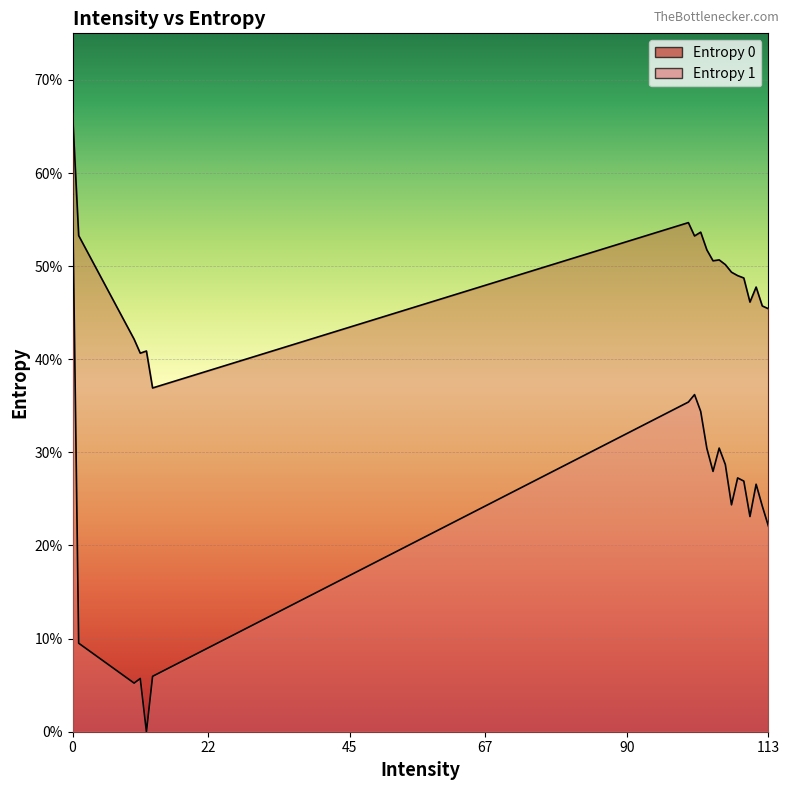

List the labels in order of Entropy 1 value, smallest first.

12, 10, 11, 13, 1, 113, 111, 112, 107, 110, 109, 108, 104, 106, 103, 105, 102, 100, 101, 0